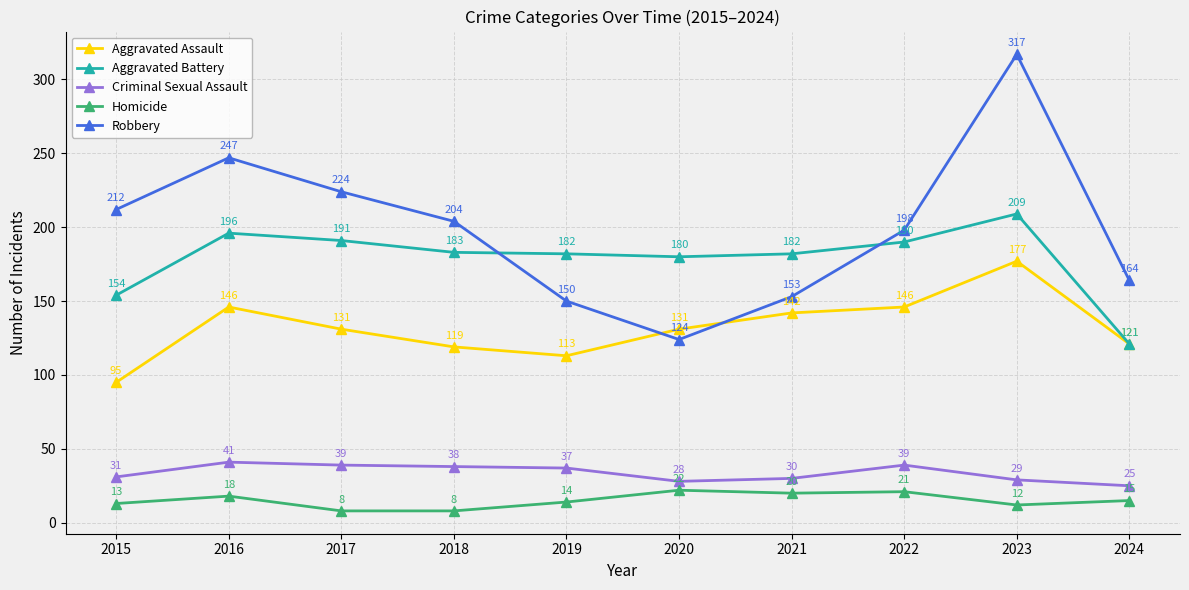

How many data points does each series have?

10